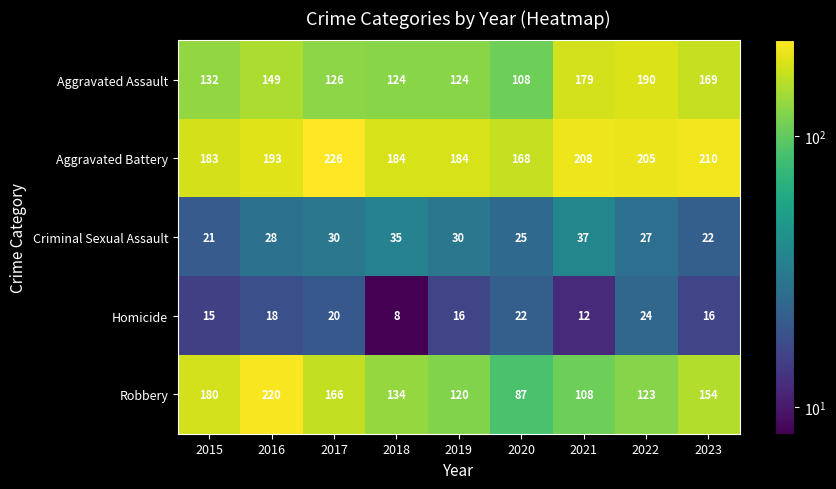

At which category is the sum across all series the highest?

2016